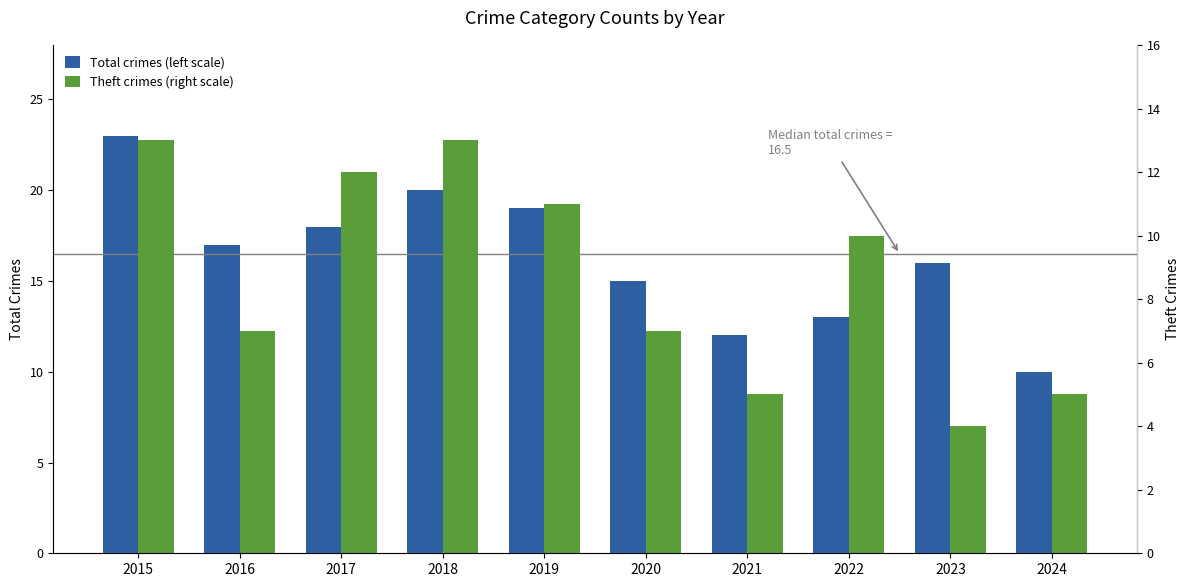

Where does the Total crimes (left scale) series first go above 17?

2015